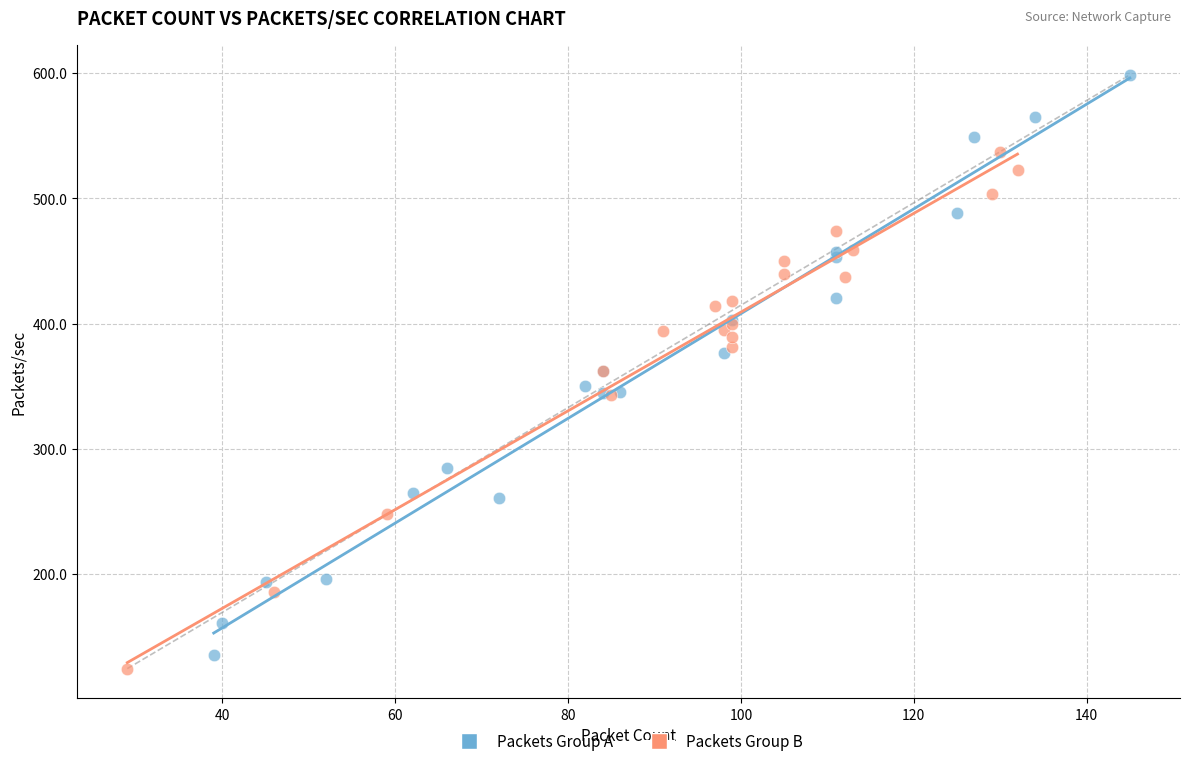

Which series has the largest Y range (max minus min)?

Packets Group A